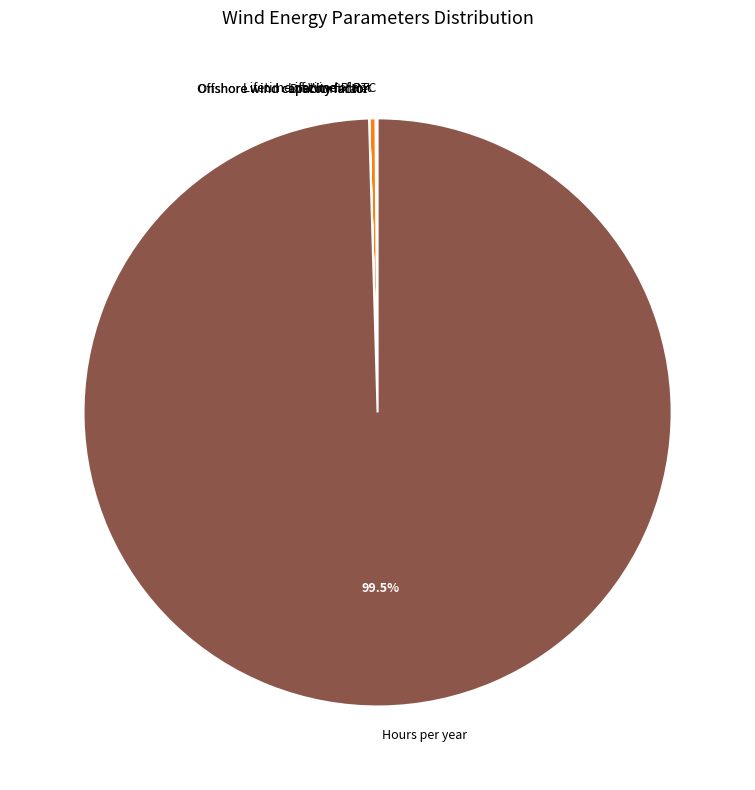

Which category accounts for the majority?

Hours per year